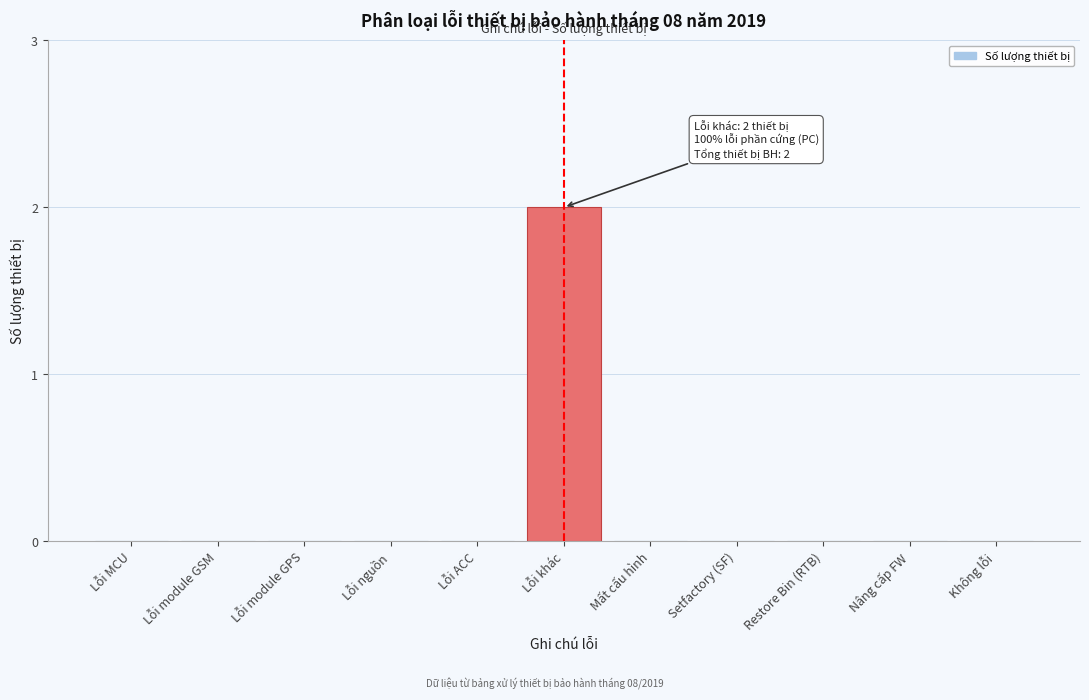

Reading right to left, extract all data points from this chart.

Không lỗi=0	Nâng cấp FW=0	Restore Bin (RTB)=0	Setfactory (SF)=0	Mất cấu hình=0	Lỗi khác=2	Lỗi ACC=0	Lỗi nguồn=0	Lỗi module GPS=0	Lỗi module GSM=0	Lỗi MCU=0